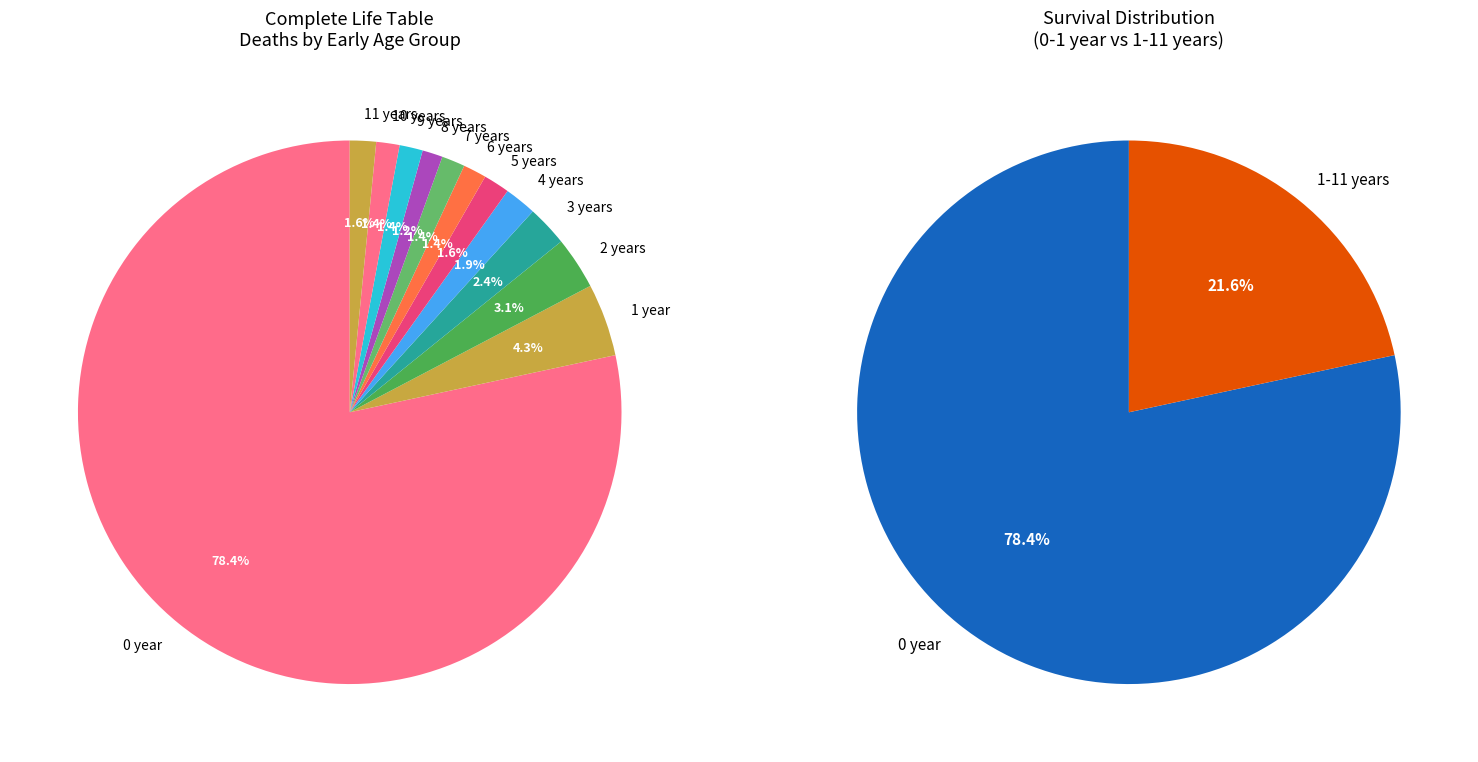

To the nearest percent, what is the average slice percentage?

8%